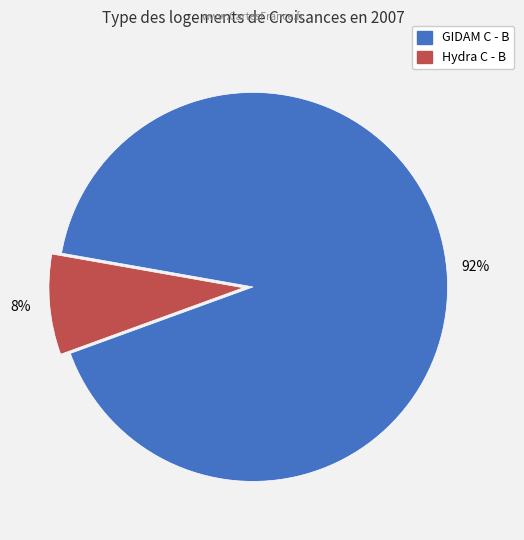

How many slices are in this pie chart?

2